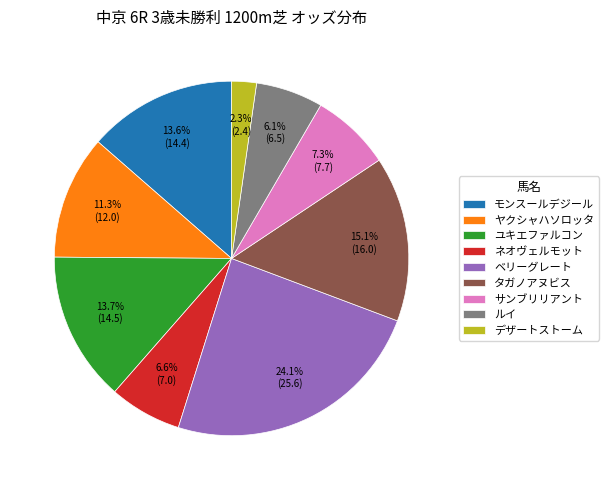

What is the smallest slice in the pie chart?

デザートストーム